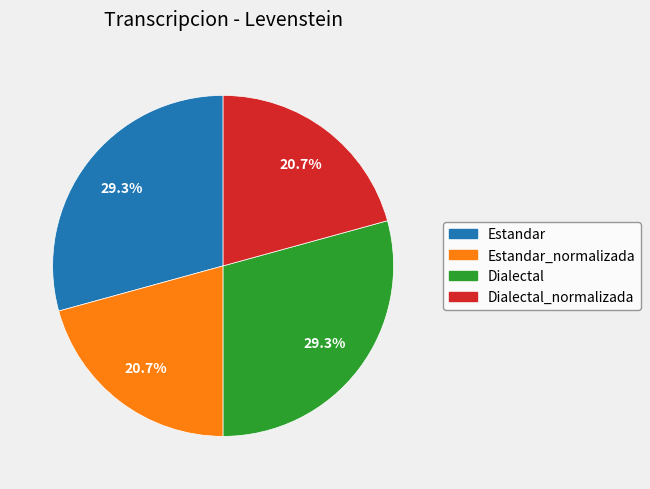

Combined, what portion of the pie is Estandar and Dialectal_normalizada?

50.0%